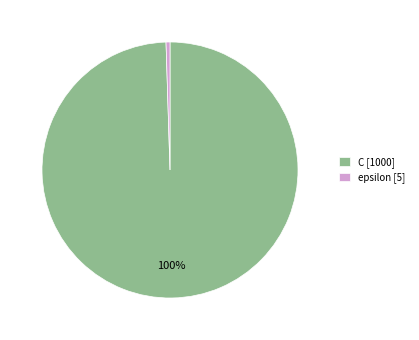

To the nearest percent, what is the combined percentage of C and epsilon?

100%